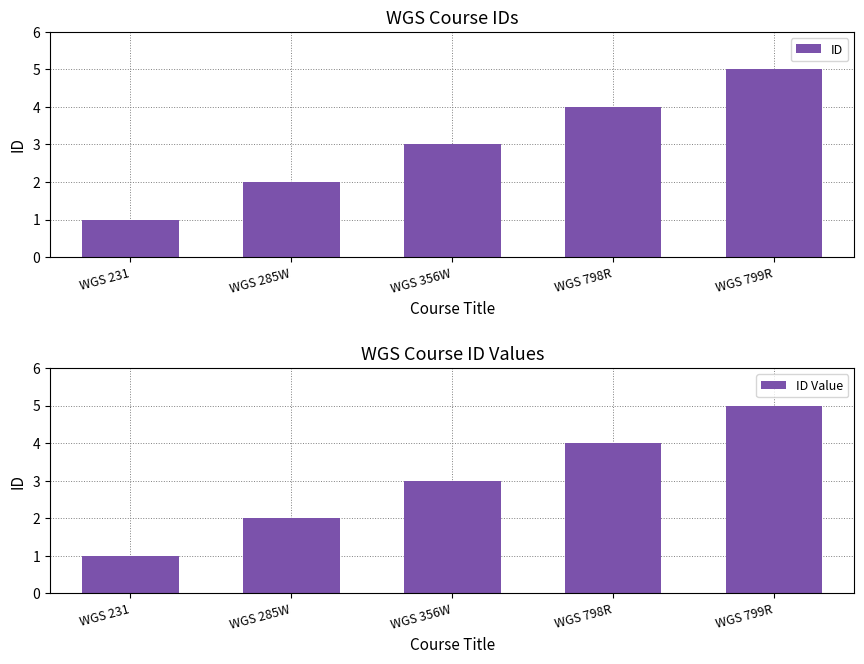

What is the difference between the ID values at WGS 285W and WGS 356W?

1